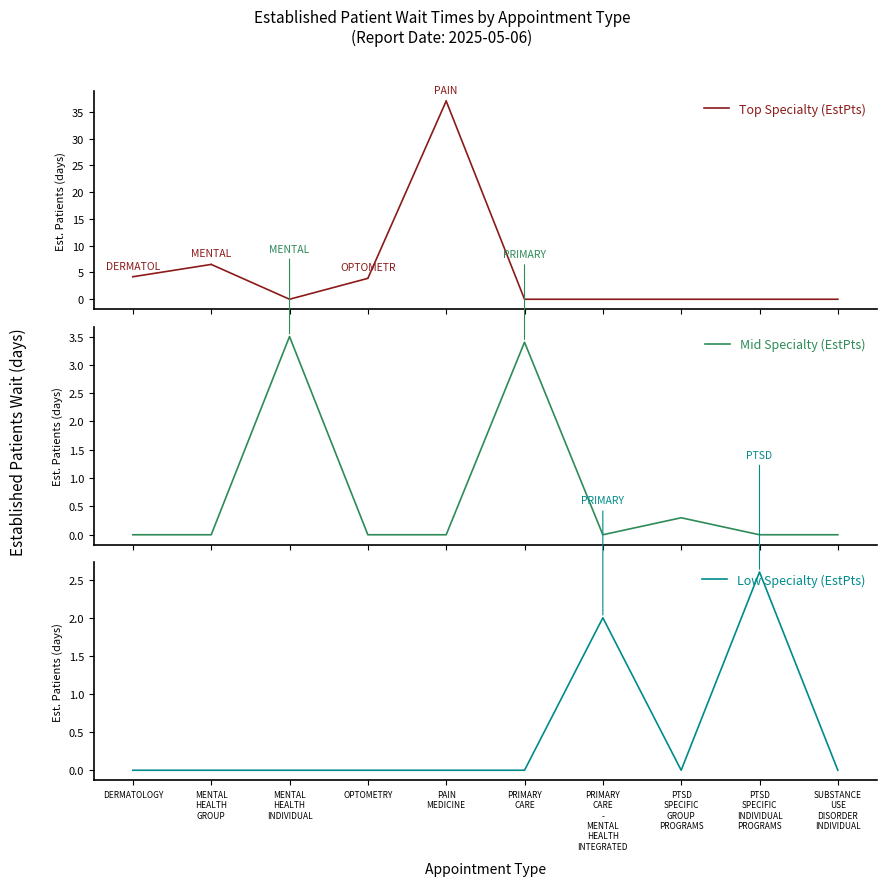

How many values in the Mid Specialty (EstPts) series exceed 0?

3